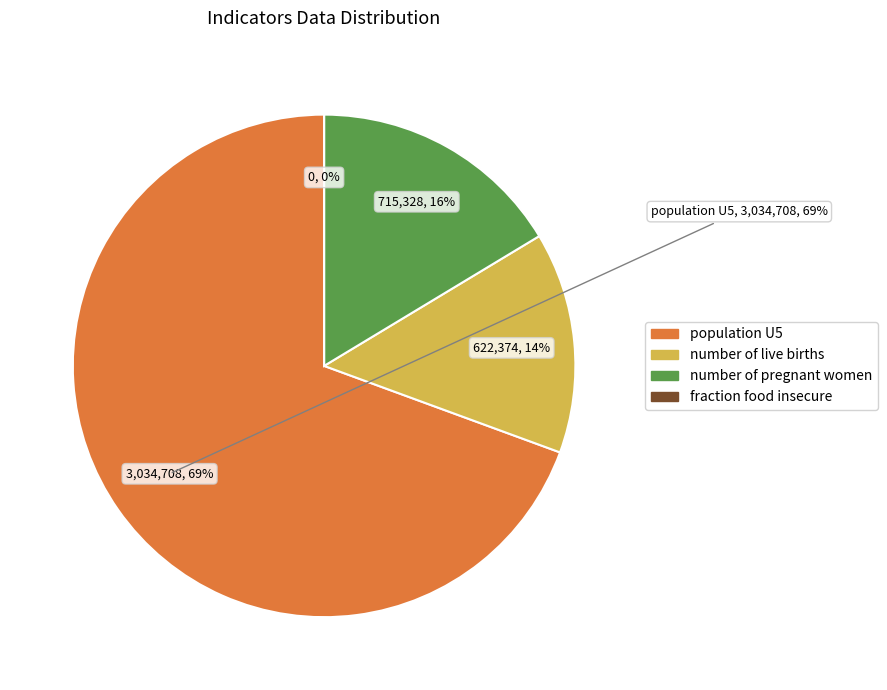

Rank the categories by value from lowest to highest.

fraction food insecure, number of live births, number of pregnant women, population U5